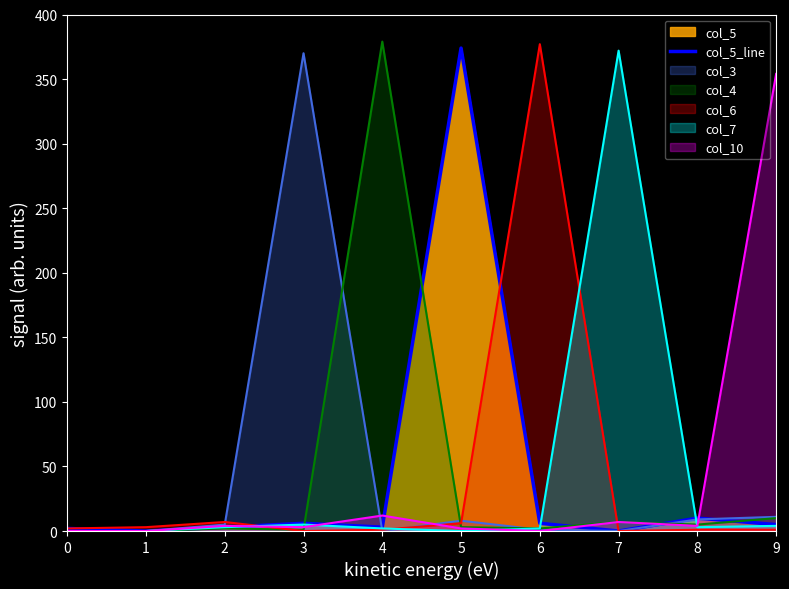

What is the value of the 1st point from the left?

2